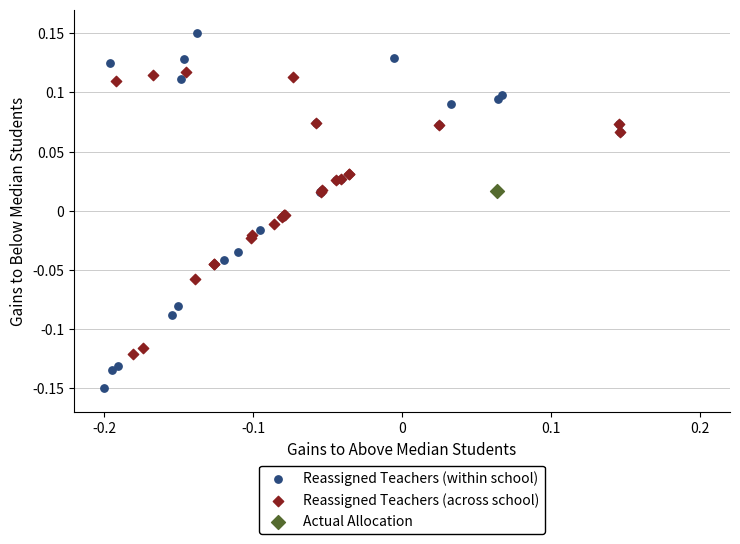

Which series contains the lowest Y value?

Reassigned Teachers (within school)